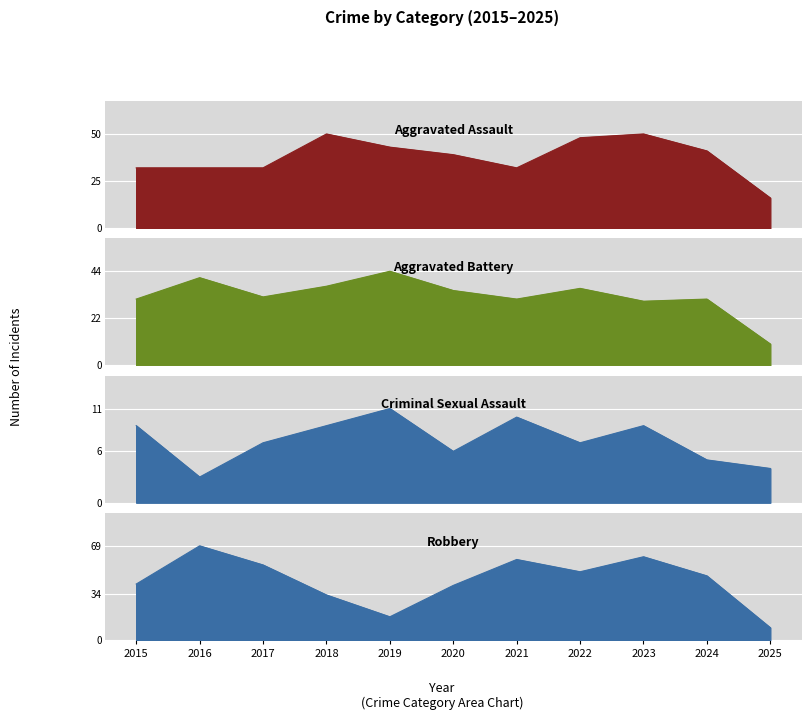

Reading left to right, list all the values displayed in this chart.

Aggravated Assault: 2015=32	2016=32	2017=32	2018=50	2019=43	2020=39	2021=32	2022=48	2023=50	2024=41	2025=16
Aggravated Battery: 2015=31	2016=41	2017=32	2018=37	2019=44	2020=35	2021=31	2022=36	2023=30	2024=31	2025=10
Criminal Sexual Assault: 2015=9	2016=3	2017=7	2018=9	2019=11	2020=6	2021=10	2022=7	2023=9	2024=5	2025=4
Robbery: 2015=41	2016=69	2017=55	2018=33	2019=17	2020=40	2021=59	2022=50	2023=61	2024=47	2025=9